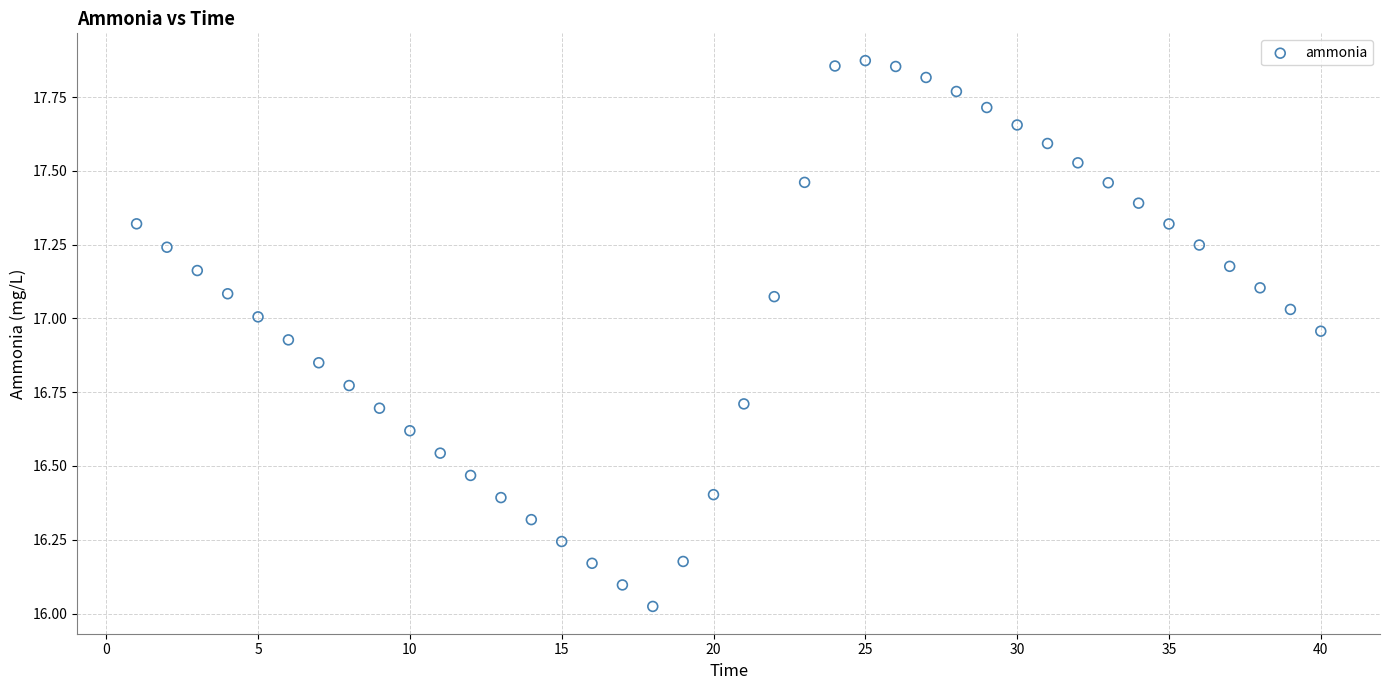

What is the range of X values (max minus min)?

39.0